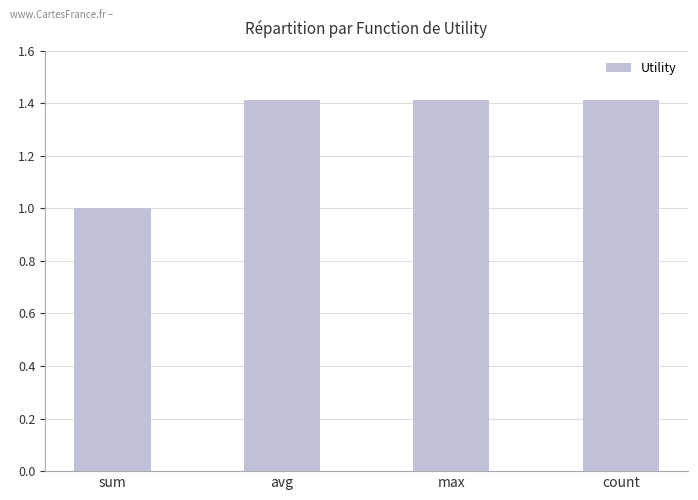

True or false: the data shows 0.3 at sum.

False